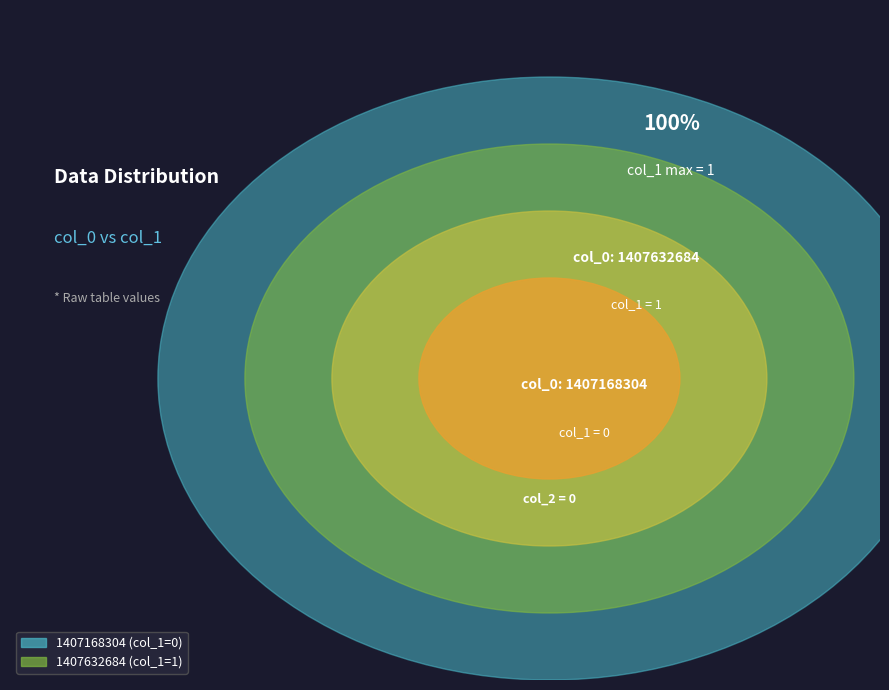

The 1407168304 slice represents 0% of the pie. True or false?

True